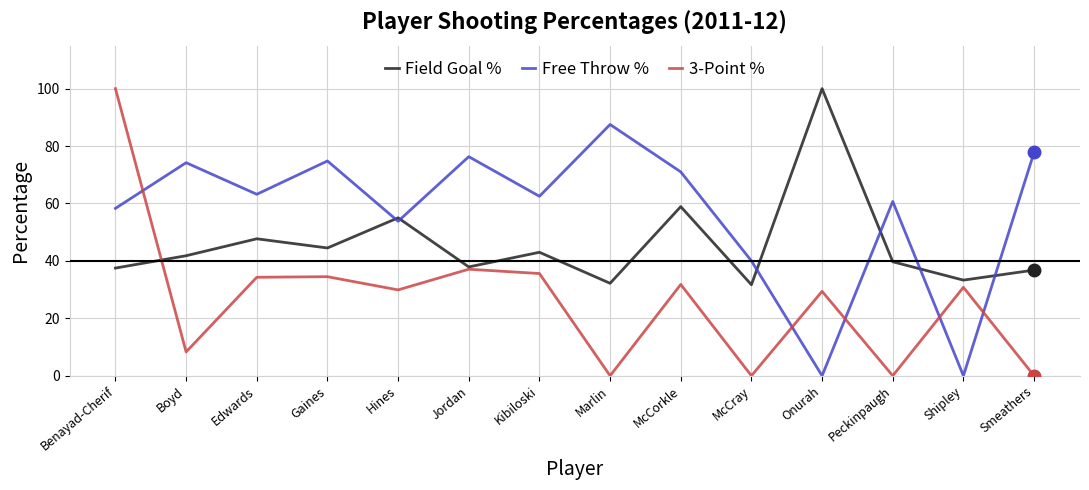

What is the value of the Field Goal % point at the 13th from the left?

0.3